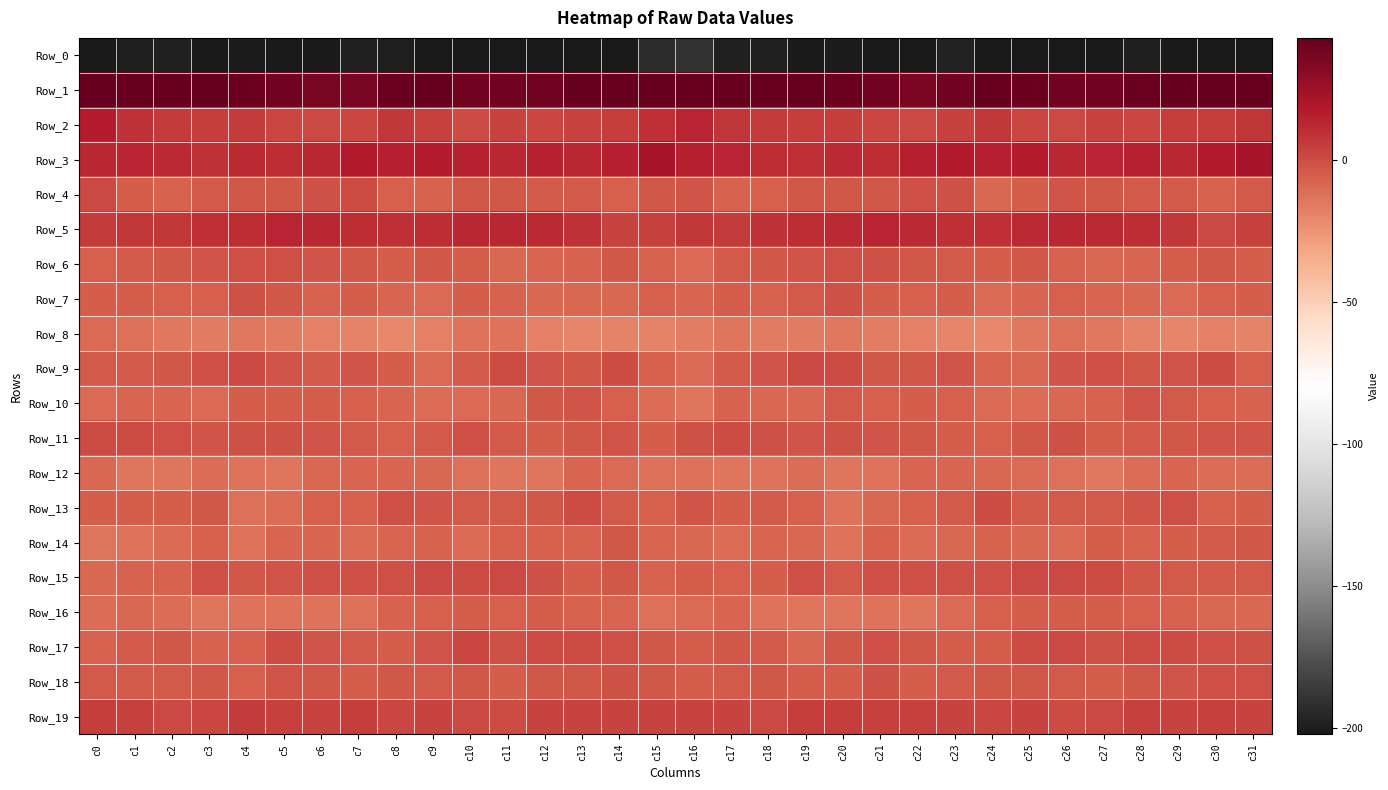

Reading left to right, extract all data points from this chart.

Row_0: c0=-225.4	c1=-200.3	c2=-198.6	c3=-202.2	c4=-201.3	c5=-201.3	c6=-202.2	c7=-199.3	c8=-199.8	c9=-206.9	c10=-202.3	c11=-205.7	c12=-201.5	c13=-202.3	c14=-205.4	c15=-193.0	c16=-189.9	c17=-198.5	c18=-199.2	c19=-202.6	c20=-200.7	c21=-201.9	c22=-201.9	c23=-197.6	c24=-204.1	c25=-204.7	c26=-203.6	c27=-204.6	c28=-200.2	c29=-204.6	c30=-205.0	c31=-218.3
Row_1: c0=51.4	c1=45.1	c2=43.2	c3=43.9	c4=40.9	c5=38.9	c6=36.5	c7=36.8	c8=41.7	c9=41.9	c10=38.8	c11=38.4	c12=39.7	c13=42.8	c14=44.5	c15=53.8	c16=53.3	c17=44.4	c18=44.0	c19=43.4	c20=40.0	c21=38.1	c22=35.7	c23=38.8	c24=42.3	c25=40.9	c26=38.3	c27=38.6	c28=41.4	c29=42.9	c30=45.7	c31=54.1
Row_2: c0=16.9	c1=9.2	c2=6.3	c3=4.7	c4=5.8	c5=2.3	c6=1.4	c7=2.6	c8=7.0	c9=4.4	c10=0.6	c11=2.8	c12=2.2	c13=3.5	c14=5.3	c15=9.8	c16=14.0	c17=8.3	c18=5.7	c19=5.4	c20=4.8	c21=1.8	c22=1.4	c23=4.1	c24=7.2	c25=2.4	c26=1.0	c27=2.9	c28=2.3	c29=4.6	c30=4.8	c31=7.6
Row_3: c0=13.1	c1=13.4	c2=11.8	c3=9.2	c4=11.7	c5=10.8	c6=13.1	c7=17.8	c8=15.9	c9=16.5	c10=14.1	c11=12.5	c12=14.4	c13=13.1	c14=15.7	c15=20.8	c16=15.8	c17=14.0	c18=10.3	c19=10.1	c20=11.7	c21=11.0	c22=15.1	c23=17.3	c24=15.3	c25=16.3	c26=13.0	c27=13.2	c28=14.4	c29=13.0	c30=17.8	c31=21.5
Row_4: c0=0.8	c1=-5.5	c2=-7.3	c3=-4.4	c4=-3.6	c5=-4.1	c6=-2.1	c7=-0.1	c8=-6.8	c9=-7.7	c10=-3.2	c11=-3.2	c12=-4.1	c13=-4.5	c14=-6.6	c15=-3.8	c16=-3.0	c17=-7.5	c18=-6.1	c19=-4.0	c20=-3.4	c21=-3.8	c22=-0.9	c23=-1.9	c24=-9.4	c25=-5.4	c26=-2.9	c27=-3.5	c28=-4.4	c29=-4.9	c30=-7.4	c31=-4.3
Row_5: c0=6.3	c1=6.6	c2=6.8	c3=10.3	c4=10.6	c5=13.2	c6=12.5	c7=10.5	c8=9.4	c9=10.5	c10=12.6	c11=12.5	c12=11.3	c13=9.2	c14=2.8	c15=3.8	c16=7.3	c17=5.8	c18=8.5	c19=10.4	c20=11.4	c21=13.7	c22=11.5	c23=9.7	c24=9.6	c25=11.3	c26=13.0	c27=11.7	c28=10.9	c29=7.3	c30=1.3	c31=4.0
Row_6: c0=-6.8	c1=-4.9	c2=-4.0	c3=-2.8	c4=-1.0	c5=-0.6	c6=-2.9	c7=-4.0	c8=-5.4	c9=-3.9	c10=-5.4	c11=-9.5	c12=-8.1	c13=-7.2	c14=-3.9	c15=-7.5	c16=-10.0	c17=-4.9	c18=-3.7	c19=-2.4	c20=-0.6	c21=-1.3	c22=-3.5	c23=-4.5	c24=-5.4	c25=-3.5	c26=-7.3	c27=-9.5	c28=-7.9	c29=-6.0	c30=-3.7	c31=-5.4
Row_7: c0=-5.9	c1=-5.4	c2=-6.4	c3=-6.6	c4=-1.5	c5=-3.8	c6=-7.2	c7=-5.7	c8=-8.7	c9=-10.1	c10=-5.9	c11=-7.2	c12=-8.9	c13=-9.6	c14=-9.0	c15=-6.4	c16=-8.2	c17=-5.8	c18=-7.2	c19=-4.8	c20=-1.5	c21=-5.6	c22=-6.8	c23=-5.8	c24=-10.8	c25=-7.9	c26=-6.1	c27=-8.3	c28=-9.0	c29=-10.3	c30=-6.5	c31=-5.2
Row_8: c0=-10.6	c1=-12.2	c2=-15.1	c3=-16.4	c4=-15.2	c5=-16.2	c6=-18.2	c7=-18.8	c8=-20.8	c9=-17.6	c10=-12.8	c11=-13.1	c12=-18.3	c13=-19.6	c14=-19.2	c15=-18.8	c16=-16.9	c17=-13.7	c18=-16.1	c19=-15.7	c20=-15.4	c21=-17.0	c22=-18.2	c23=-19.6	c24=-20.6	c25=-15.0	c26=-12.4	c27=-15.4	c28=-18.9	c29=-19.8	c30=-18.3	c31=-19.4
Row_9: c0=-4.3	c1=-4.1	c2=-3.3	c3=-1.2	c4=1.3	c5=-2.4	c6=-4.5	c7=-3.0	c8=-5.3	c9=-10.7	c10=-4.8	c11=0.1	c12=-2.5	c13=-3.6	c14=-0.2	c15=-6.0	c16=-10.1	c17=-4.2	c18=-3.1	c19=0.8	c20=0.4	c21=-3.9	c22=-4.0	c23=-3.1	c24=-8.0	c25=-8.9	c26=-2.5	c27=-0.4	c28=-3.5	c29=-2.5	c30=-0.1	c31=-6.7
Row_10: c0=-10.5	c1=-8.1	c2=-8.2	c3=-10.2	c4=-5.9	c5=-5.5	c6=-5.6	c7=-6.2	c8=-8.4	c9=-11.6	c10=-10.3	c11=-9.0	c12=-3.9	c13=-2.6	c14=-6.5	c15=-11.7	c16=-13.8	c17=-7.6	c18=-9.4	c19=-9.2	c20=-4.8	c21=-6.2	c22=-5.6	c23=-6.6	c24=-10.1	c25=-11.4	c26=-9.5	c27=-7.4	c28=-2.3	c29=-4.5	c30=-6.6	c31=-7.6
Row_11: c0=-0.1	c1=0.2	c2=-1.1	c3=-2.7	c4=-1.9	c5=-2.1	c6=-2.6	c7=-5.1	c8=-6.4	c9=-4.9	c10=-1.2	c11=-4.7	c12=-5.2	c13=-3.8	c14=-2.9	c15=-5.2	c16=-1.9	c17=0.0	c18=-1.8	c19=-3.1	c20=-1.3	c21=-2.7	c22=-3.3	c23=-5.4	c24=-6.9	c25=-3.3	c26=-1.4	c27=-5.8	c28=-4.3	c29=-3.8	c30=-2.2	c31=-3.0
Row_12: c0=-9.4	c1=-14.1	c2=-14.0	c3=-11.2	c4=-13.3	c5=-14.1	c6=-9.5	c7=-8.5	c8=-8.8	c9=-9.6	c10=-11.9	c11=-14.2	c12=-13.9	c13=-8.1	c14=-10.3	c15=-12.5	c16=-12.5	c17=-14.2	c18=-13.1	c19=-11.2	c20=-14.0	c21=-13.0	c22=-8.4	c23=-8.6	c24=-9.1	c25=-10.7	c26=-12.5	c27=-15.1	c28=-11.4	c29=-8.0	c30=-10.9	c31=-11.6
Row_13: c0=-5.5	c1=-5.6	c2=-5.9	c3=-4.0	c4=-12.0	c5=-11.5	c6=-6.3	c7=-6.4	c8=-1.2	c9=-2.2	c10=-4.5	c11=-4.1	c12=-4.1	c13=0.0	c14=-4.7	c15=-6.9	c16=-3.1	c17=-5.7	c18=-4.4	c19=-6.1	c20=-13.4	c21=-9.2	c22=-6.5	c23=-4.7	c24=-0.1	c25=-4.2	c26=-4.2	c27=-4.9	c28=-2.2	c29=-0.7	c30=-6.5	c31=-5.2
Row_14: c0=-14.5	c1=-12.8	c2=-10.6	c3=-6.8	c4=-13.3	c5=-8.3	c6=-8.2	c7=-10.7	c8=-8.4	c9=-7.7	c10=-10.4	c11=-6.9	c12=-6.6	c13=-7.2	c14=-3.9	c15=-8.1	c16=-9.6	c17=-11.7	c18=-8.2	c19=-9.0	c20=-12.7	c21=-6.7	c22=-10.2	c23=-9.7	c24=-7.7	c25=-9.1	c26=-10.0	c27=-5.5	c28=-7.9	c29=-5.3	c30=-4.6	c31=-3.9
Row_15: c0=-9.8	c1=-7.3	c2=-7.0	c3=-1.0	c4=-3.7	c5=-2.5	c6=-0.5	c7=-0.9	c8=-1.0	c9=0.9	c10=0.6	c11=1.3	c12=-1.9	c13=-5.6	c14=-4.1	c15=-7.0	c16=-5.8	c17=-6.5	c18=-5.2	c19=-0.8	c20=-4.4	c21=-0.7	c22=-0.9	c23=-0.7	c24=-0.7	c25=0.8	c26=1.2	c27=0.7	c28=-4.0	c29=-4.8	c30=-5.0	c31=-4.8
Row_16: c0=-11.3	c1=-8.9	c2=-11.2	c3=-14.1	c4=-13.6	c5=-13.6	c6=-13.6	c7=-12.0	c8=-7.8	c9=-6.2	c10=-5.9	c11=-6.2	c12=-5.5	c13=-7.1	c14=-8.3	c15=-12.1	c16=-9.9	c17=-8.3	c18=-13.2	c19=-13.9	c20=-13.8	c21=-13.0	c22=-14.0	c23=-10.1	c24=-6.9	c25=-5.9	c26=-5.9	c27=-5.8	c28=-6.2	c29=-7.2	c30=-9.2	c31=-9.1
Row_17: c0=-7.0	c1=-4.5	c2=-3.8	c3=-7.7	c4=-6.3	c5=-0.1	c6=-2.3	c7=-4.8	c8=-6.0	c9=-2.6	c10=2.2	c11=-1.2	c12=-0.2	c13=-0.1	c14=-0.7	c15=-4.0	c16=-5.5	c17=-3.3	c18=-4.8	c19=-9.1	c20=-3.2	c21=-0.4	c22=-3.6	c23=-5.4	c24=-5.7	c25=0.5	c26=1.1	c27=-1.2	c28=-0.2	c29=0.3	c30=-0.9	c31=-1.8
Row_18: c0=-4.9	c1=-4.4	c2=-4.4	c3=-4.0	c4=-6.8	c5=-2.7	c6=-3.7	c7=-5.5	c8=-3.8	c9=-4.5	c10=-3.6	c11=-5.8	c12=-4.1	c13=-3.5	c14=-1.8	c15=-3.6	c16=-5.5	c17=-4.6	c18=-3.7	c19=-5.2	c20=-5.9	c21=-2.2	c22=-5.3	c23=-4.7	c24=-3.9	c25=-4.1	c26=-4.4	c27=-5.6	c28=-3.8	c29=-2.7	c30=-0.7	c31=-0.3
Row_19: c0=4.9	c1=4.5	c2=1.1	c3=2.5	c4=5.5	c5=4.4	c6=3.3	c7=4.8	c8=2.1	c9=2.8	c10=1.6	c11=0.1	c12=3.1	c13=3.5	c14=3.1	c15=2.7	c16=2.7	c17=3.2	c18=1.0	c19=4.5	c20=5.2	c21=3.6	c22=4.3	c23=3.5	c24=2.2	c25=2.9	c26=0.6	c27=0.8	c28=3.8	c29=3.0	c30=3.7	c31=3.0